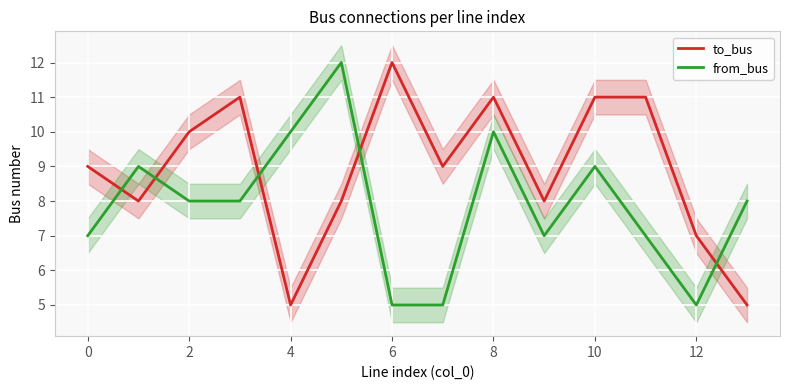

Is it true that from_bus equals 11 at 2?

False